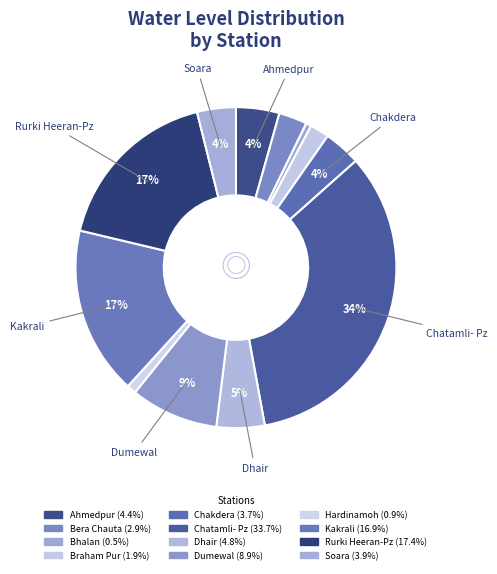

What percentage do Kakrali and Chatamli- Pz together represent?

50.6%